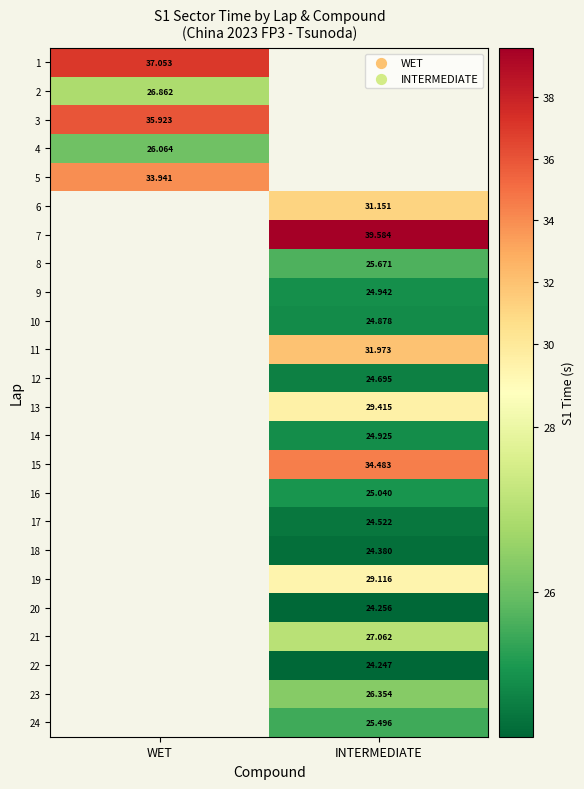

How many values in 21 are above zero?

1